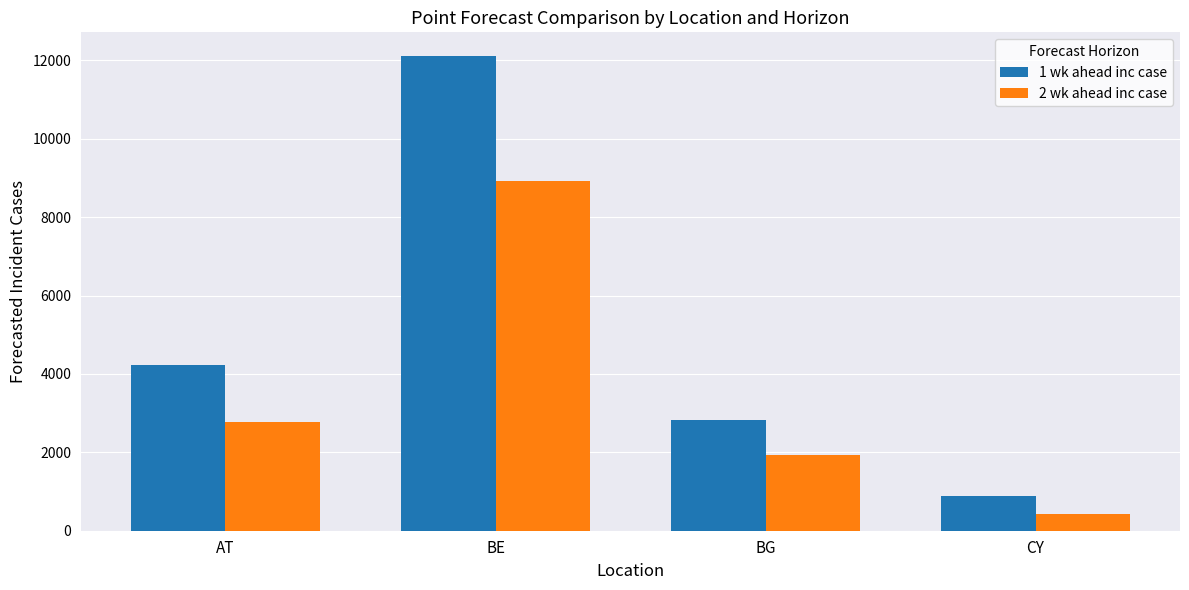

Between AT and BG, which series saw the biggest shift?

1 wk ahead inc case